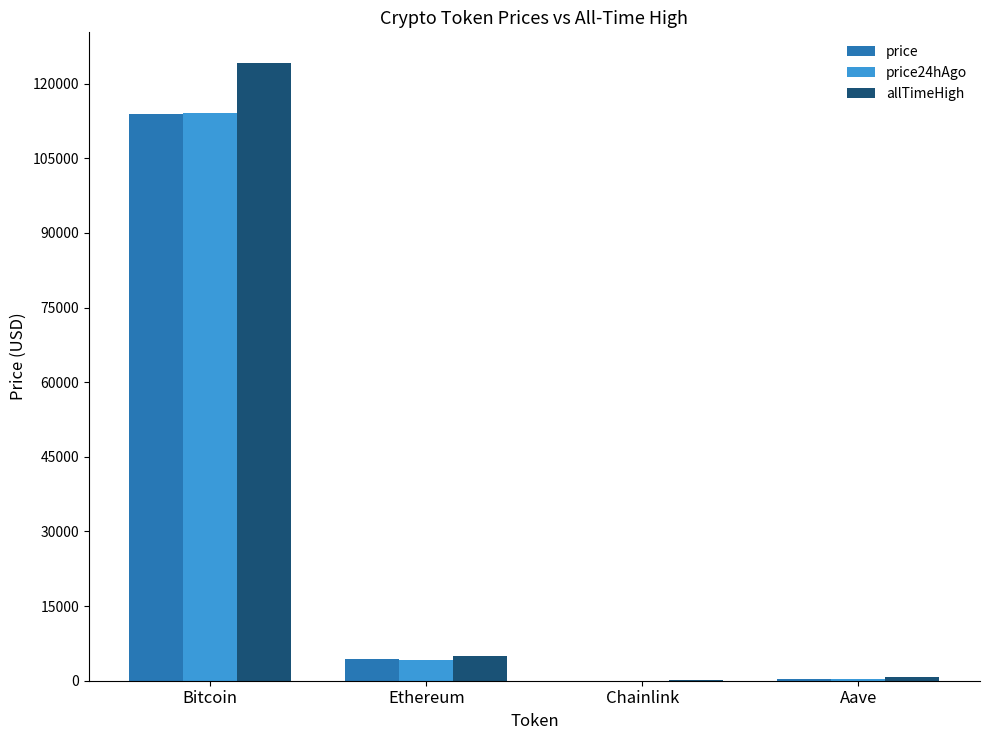

What are all the series names shown in the legend?

price, price24hAgo, allTimeHigh